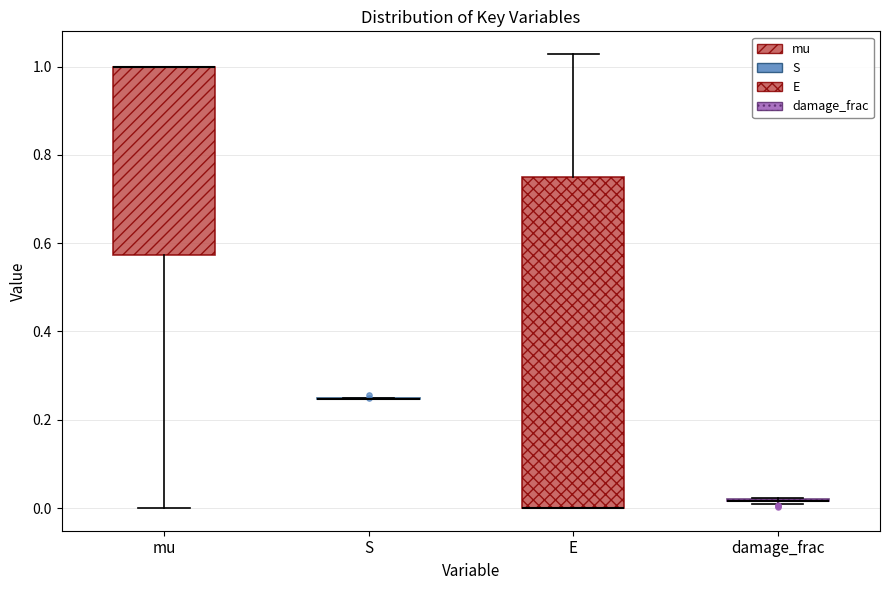

Comparing the boxes themselves (not the whiskers), which one is the tallest?

E